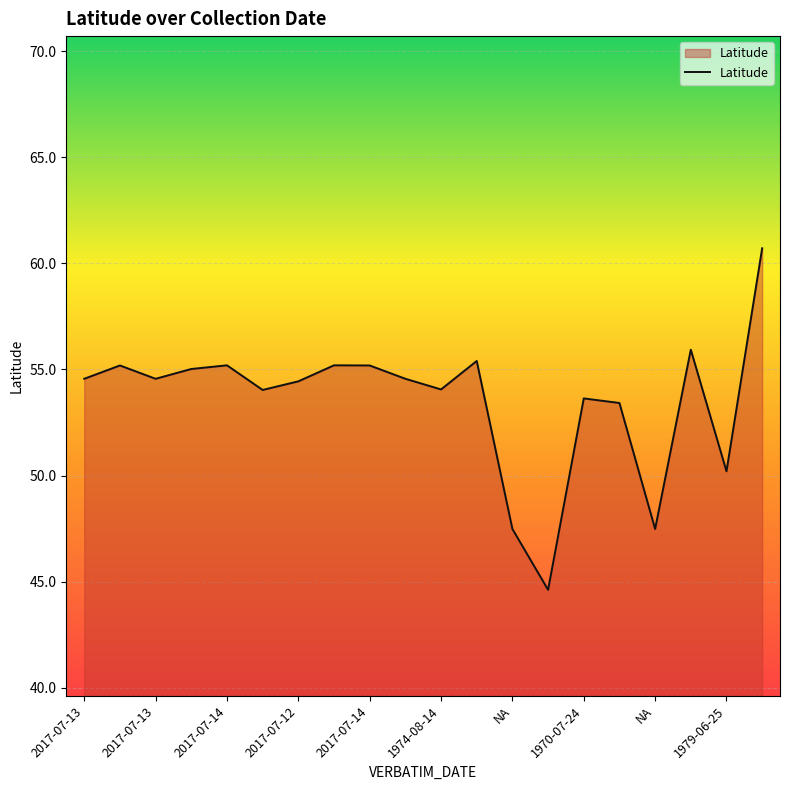

What is the smallest value displayed?

44.6